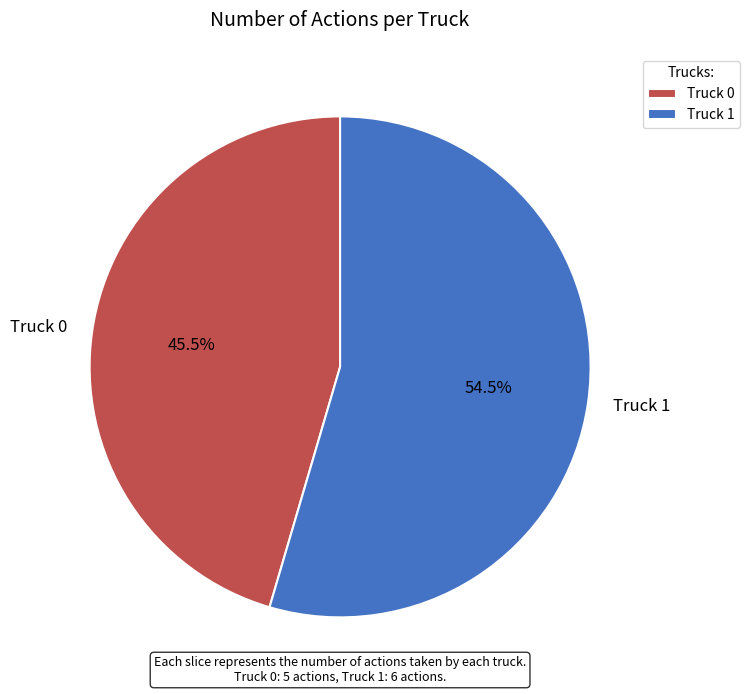

Approximately how many times larger is the value at Truck 0 compared to Truck 1?

0.8